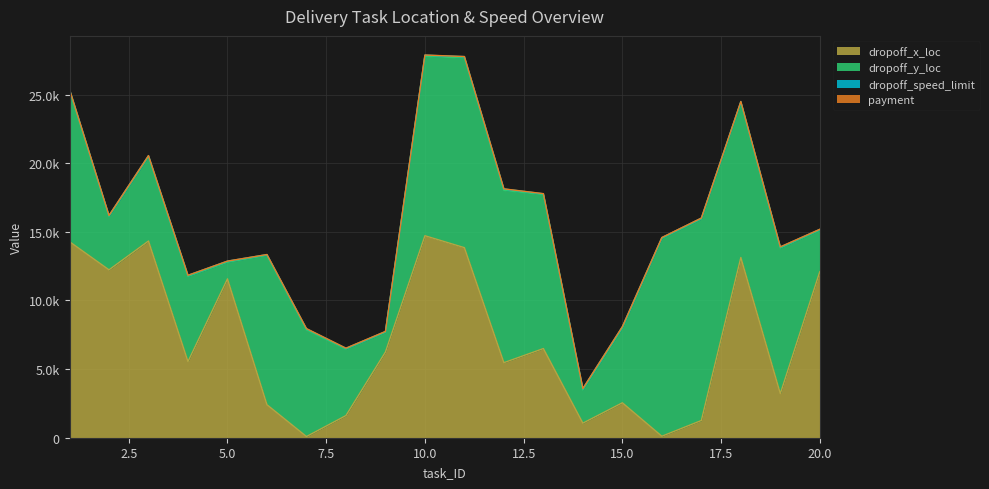

True or false: dropoff_x_loc and dropoff_speed_limit intersect in this chart.

False